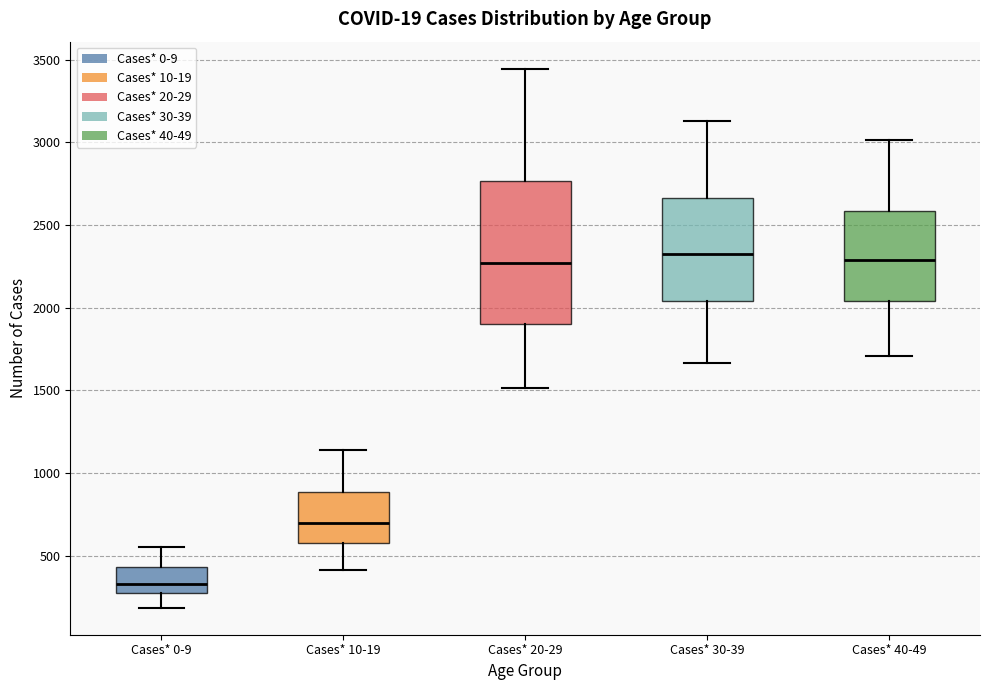

Where is the lower edge of the box for Cases* 40-49 on the y-axis? The values are not printed on the chart, so give them approximately, as read against the axis.

2050